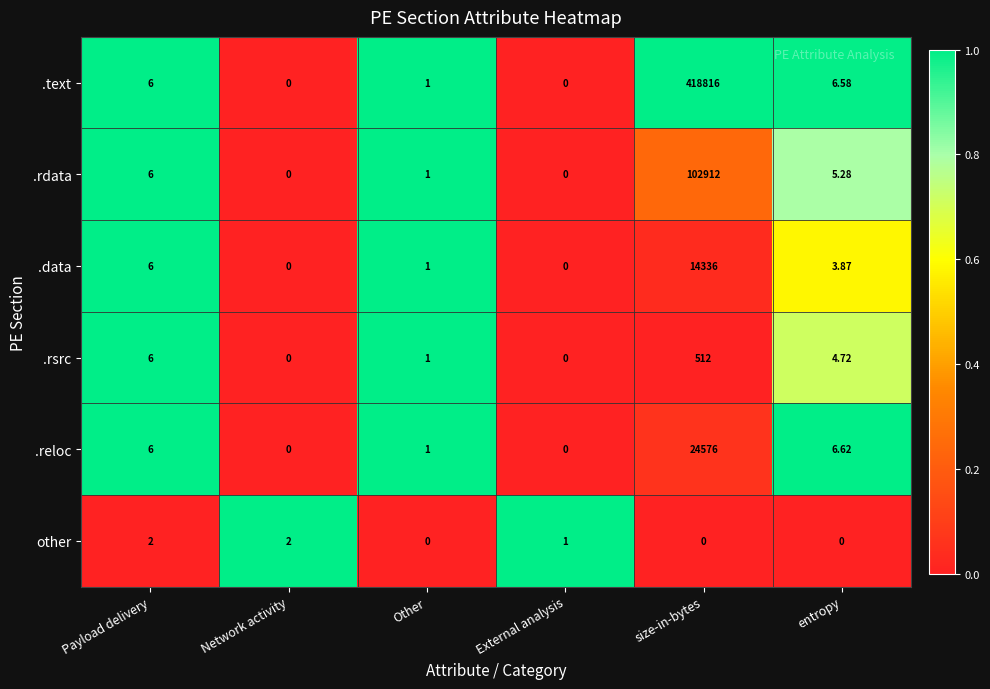

Where is .text nearest to the value 209408?

entropy